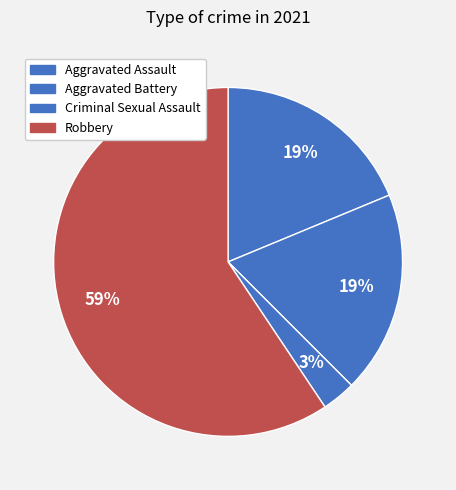

Count the number of slices in the pie.

4